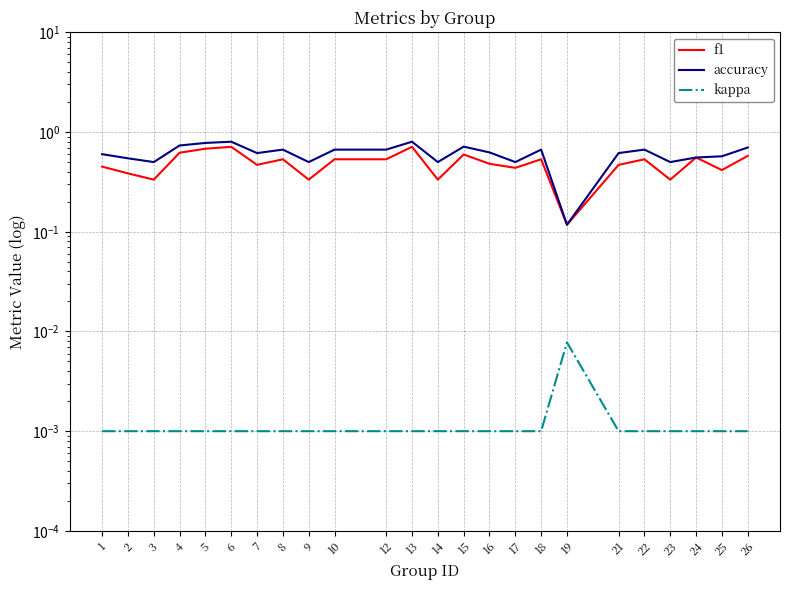

What are all the series names shown in the legend?

f1, accuracy, kappa